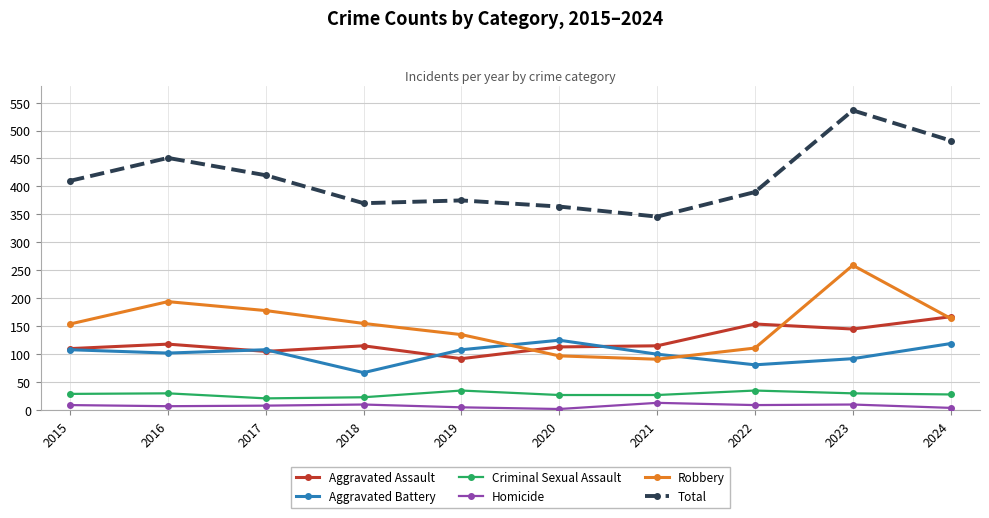

The value of Homicide at 2018 is 10. True or false?

True